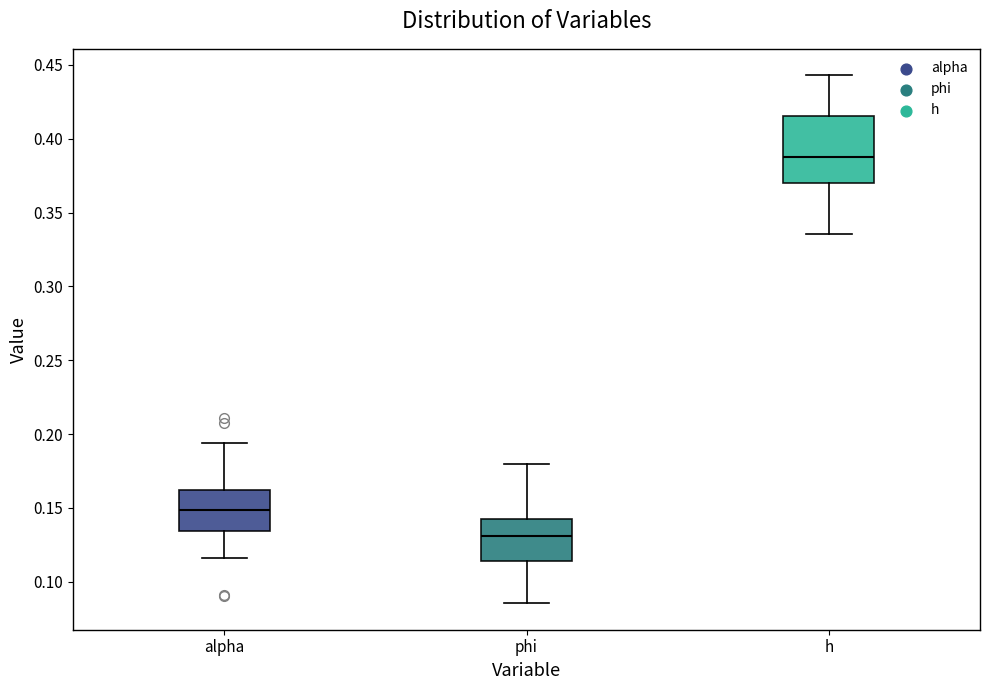

Comparing the boxes themselves (not the whiskers), which one is the tallest?

h